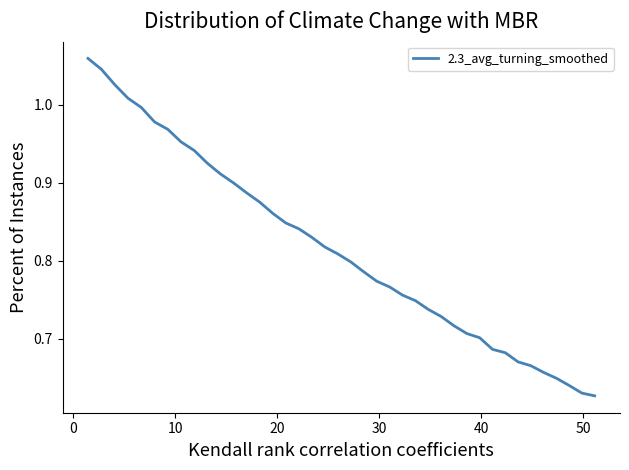

What is the difference between the maximum and minimum values?

0.4